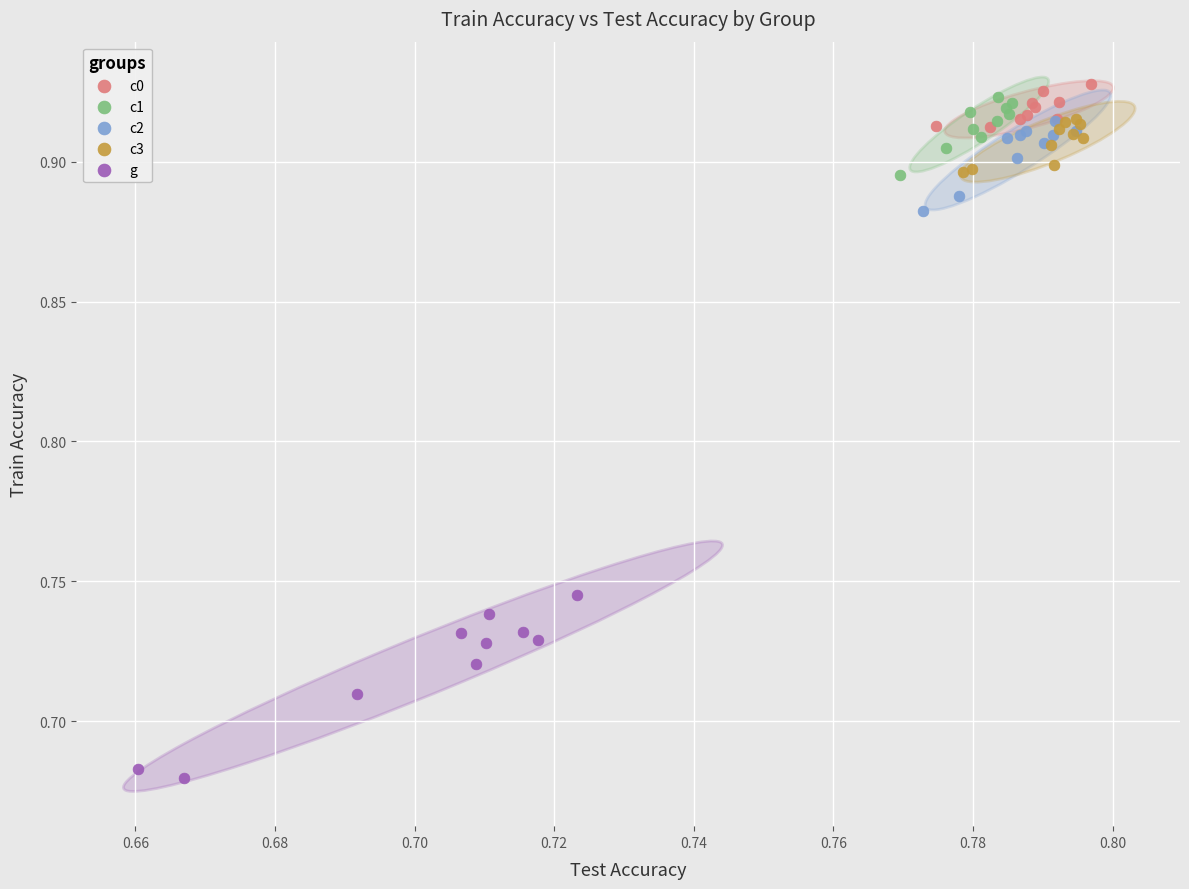

Which series reaches the maximum Y coordinate?

c0